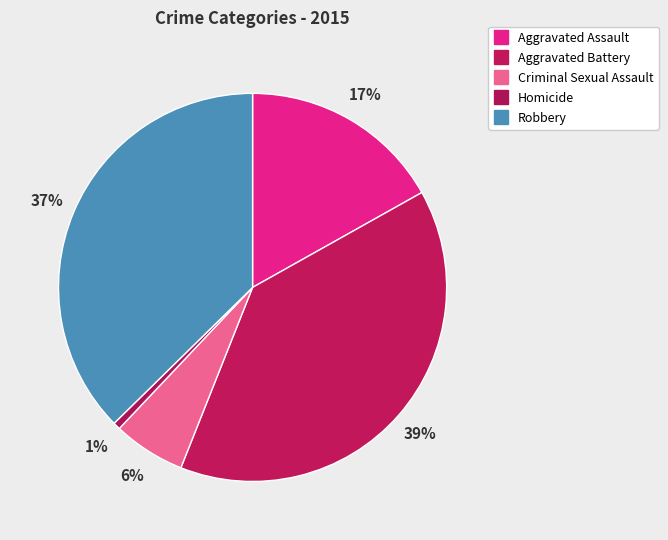

Do Criminal Sexual Assault and Aggravated Battery together represent more than half of the pie?

No